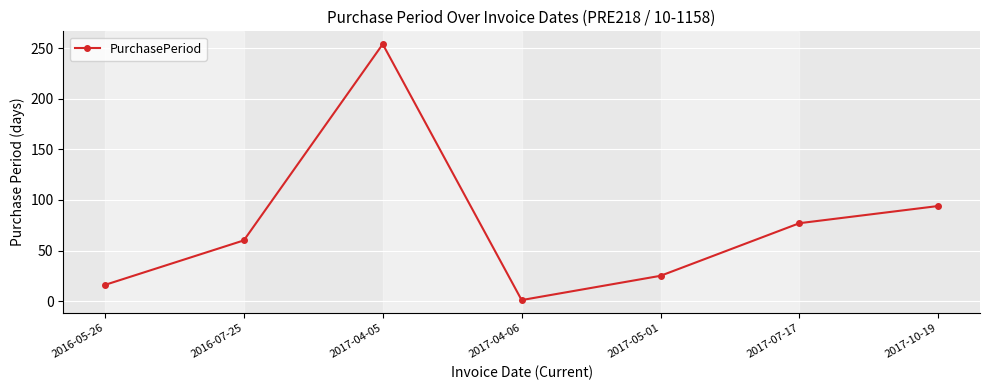

What is the maximum value shown in the chart?

254